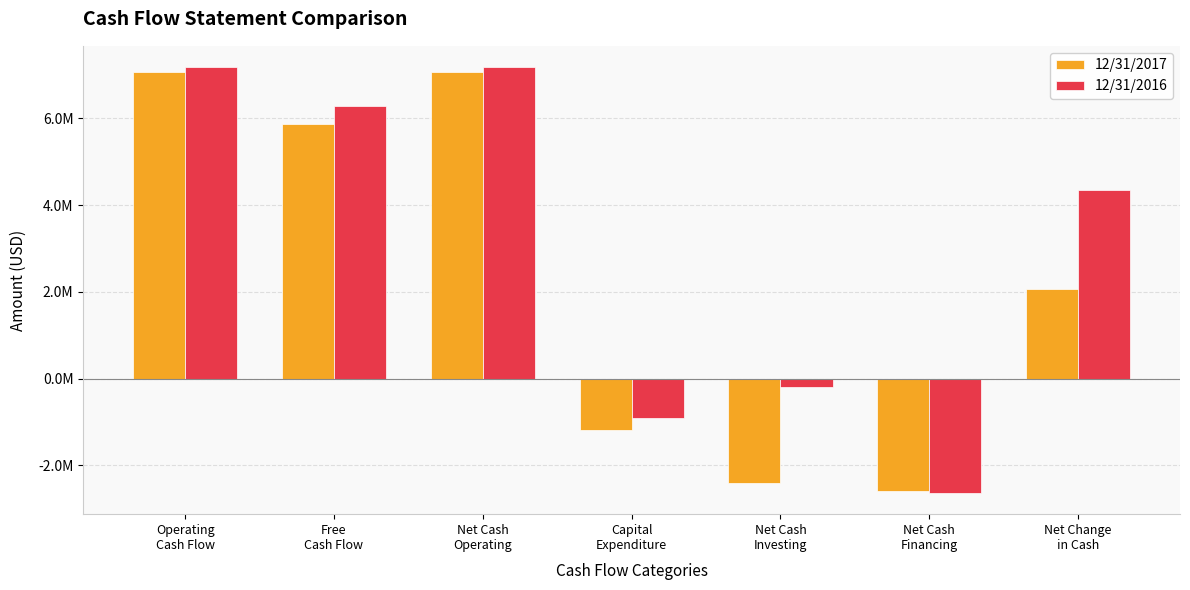

Is it true that 12/31/2017 equals 9663332 at Free
Cash Flow?

False